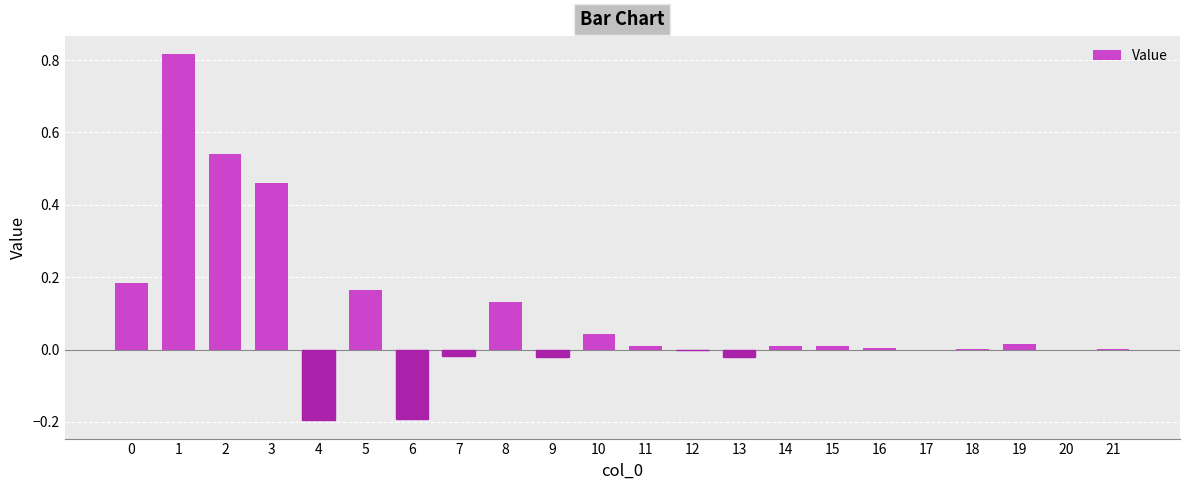

What is the sum of all values?

1.9